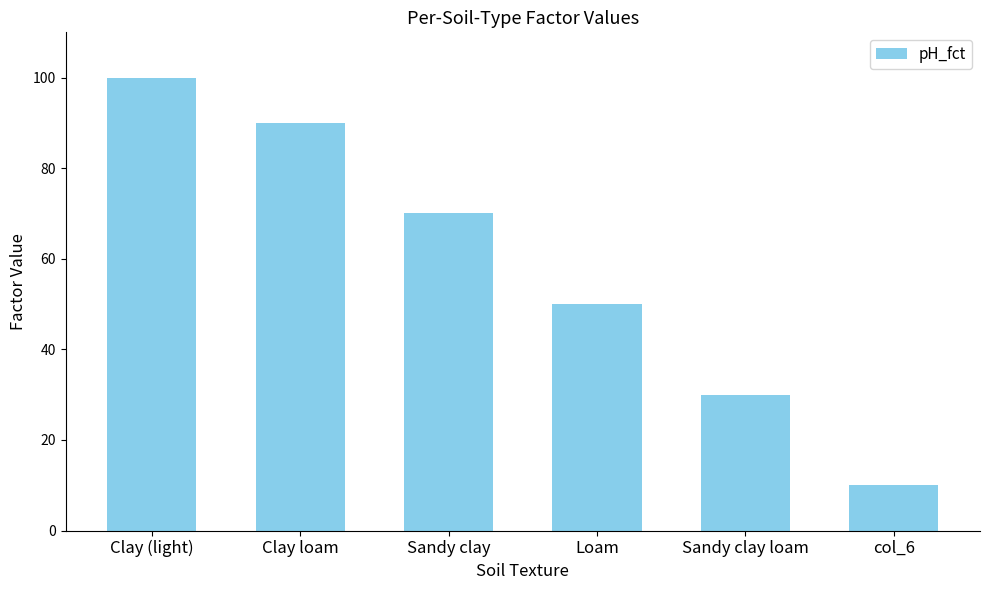

What is the ratio of the value at Clay loam to the value at col_6?

9.0